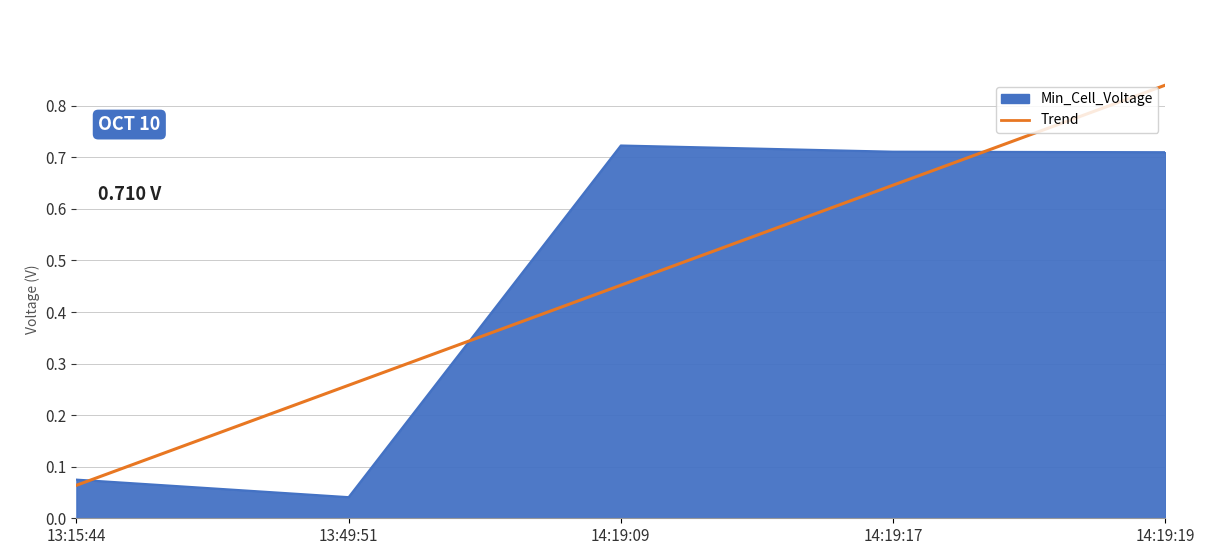

Does the chart have visible grid lines?

Yes